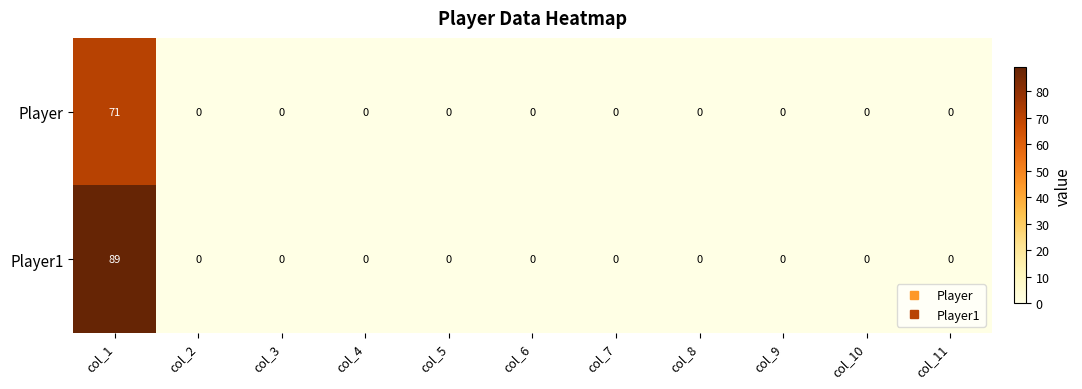

The value of Player1 at col_4 is 33. True or false?

False